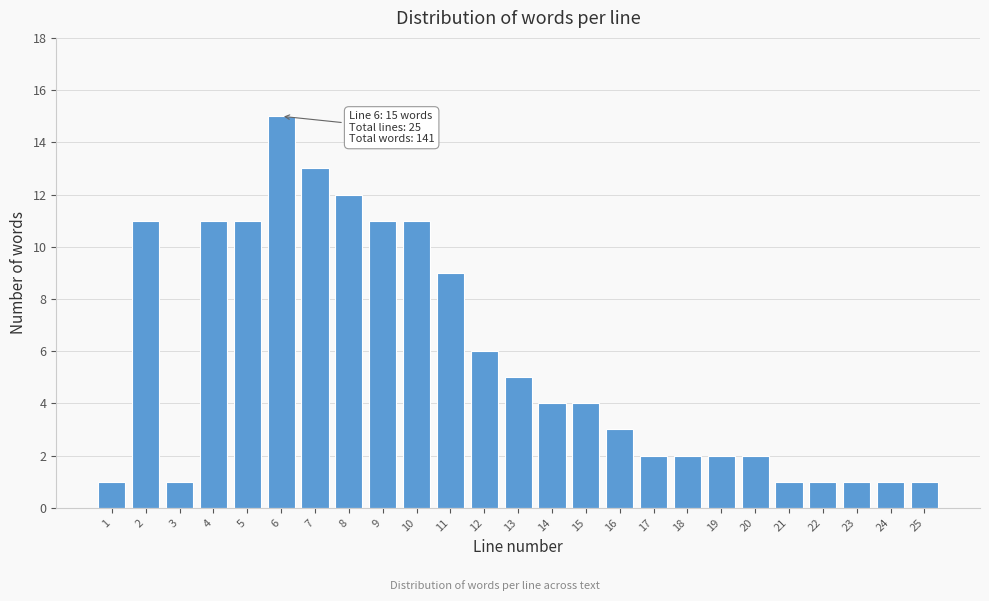

Reading left to right, list all the values displayed in this chart.

1=1	2=11	3=1	4=11	5=11	6=15	7=13	8=12	9=11	10=11	11=9	12=6	13=5	14=4	15=4	16=3	17=2	18=2	19=2	20=2	21=1	22=1	23=1	24=1	25=1